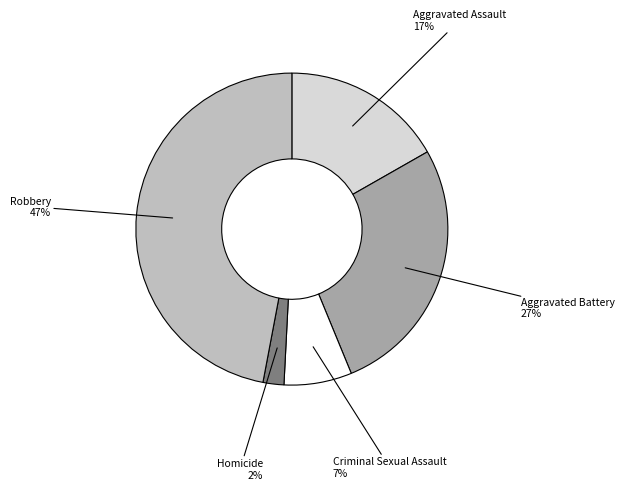

How many segments does this pie chart have?

5